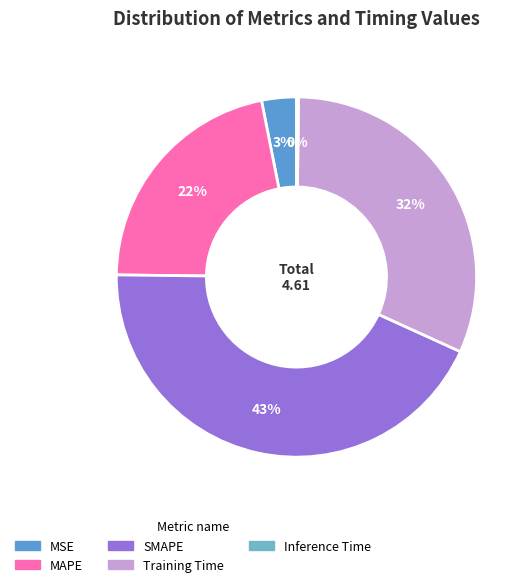

What portion of the pie excludes MAPE?

78.3%